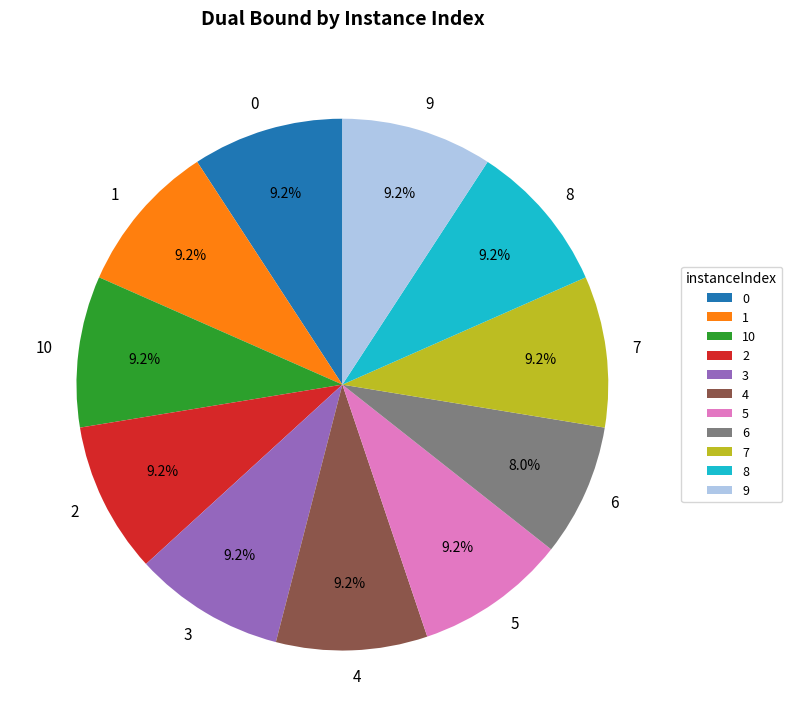

What is the smallest slice in the pie chart?

6